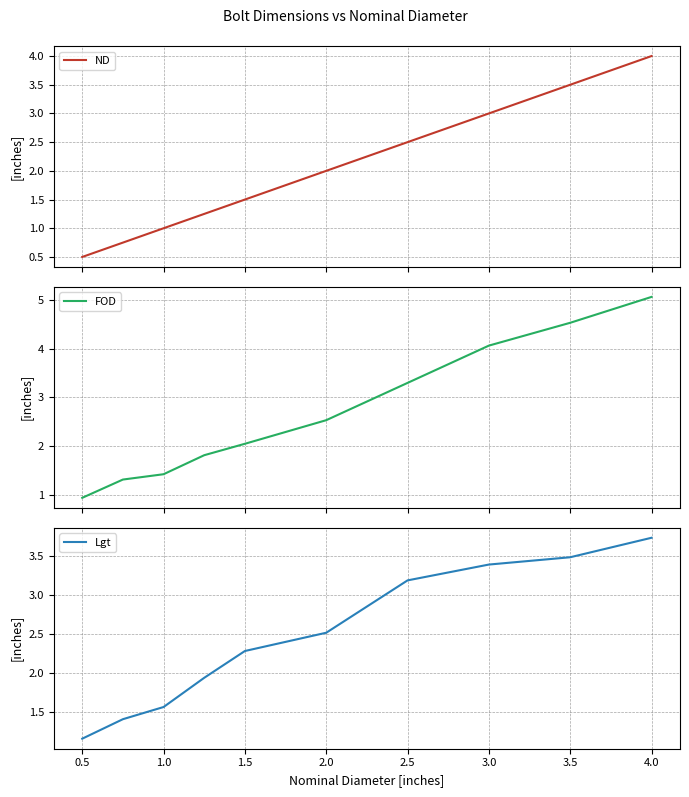

Where does the Lgt series first go above 2?

1.5